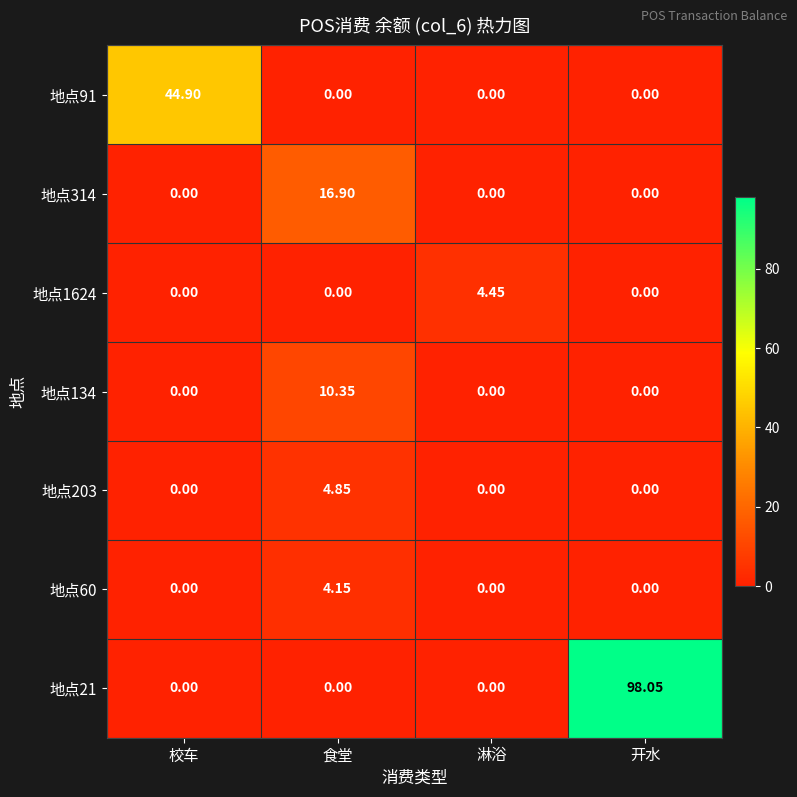

Is the value of 地点203 at 淋浴 greater than the value of 地点314 at 食堂?

No